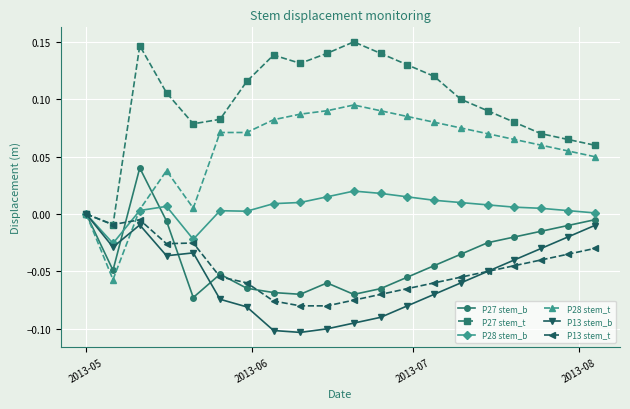

Count the number of data series in this chart.

6